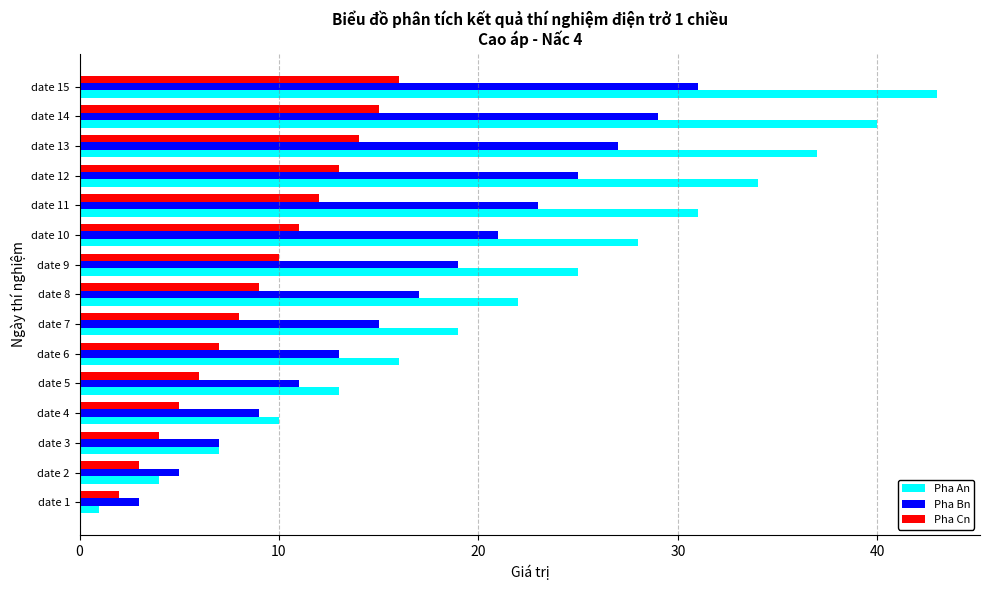

What is the difference between the second highest and second lowest values in the Pha Bn series?

24